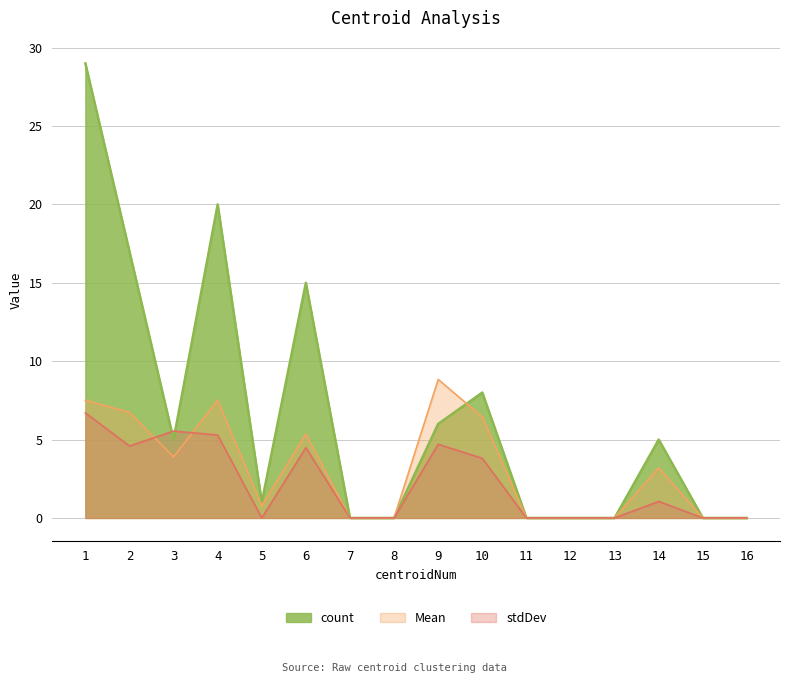

What is the maximum value shown in the chart?

29.0